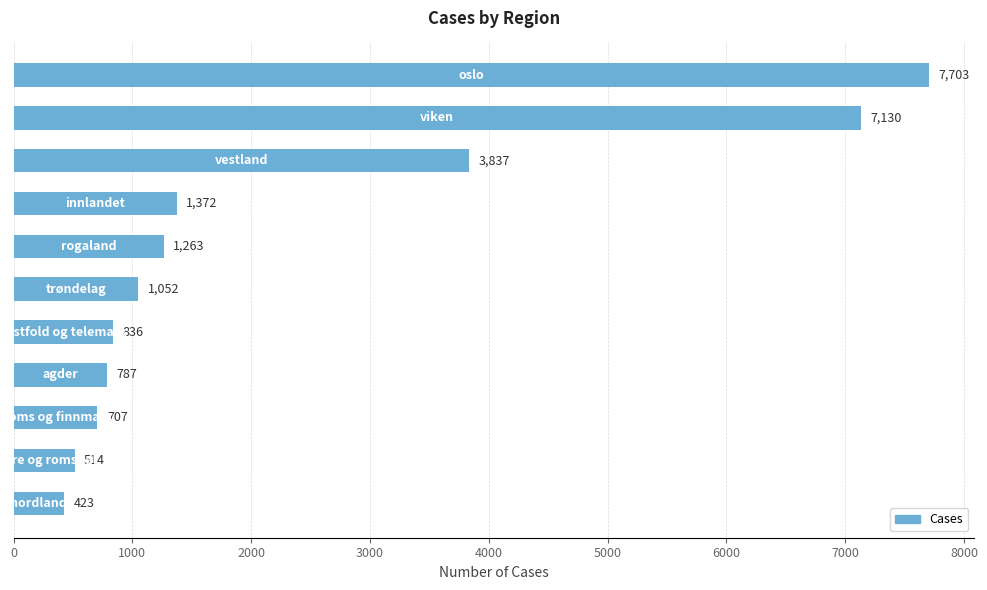

What is the value of the 1st bar from the top?

7703